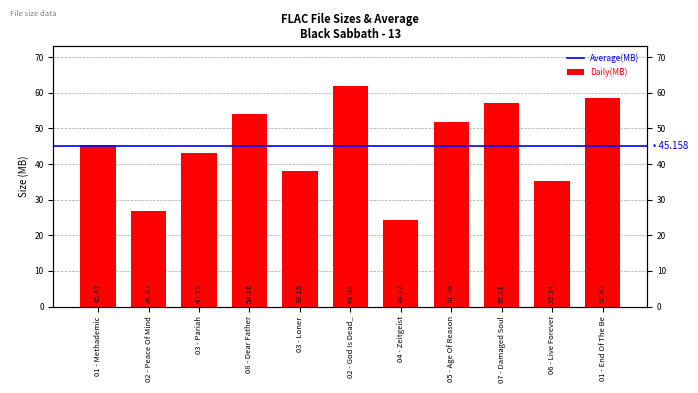

The value at 03 - Pariah is 43.1. True or false?

True